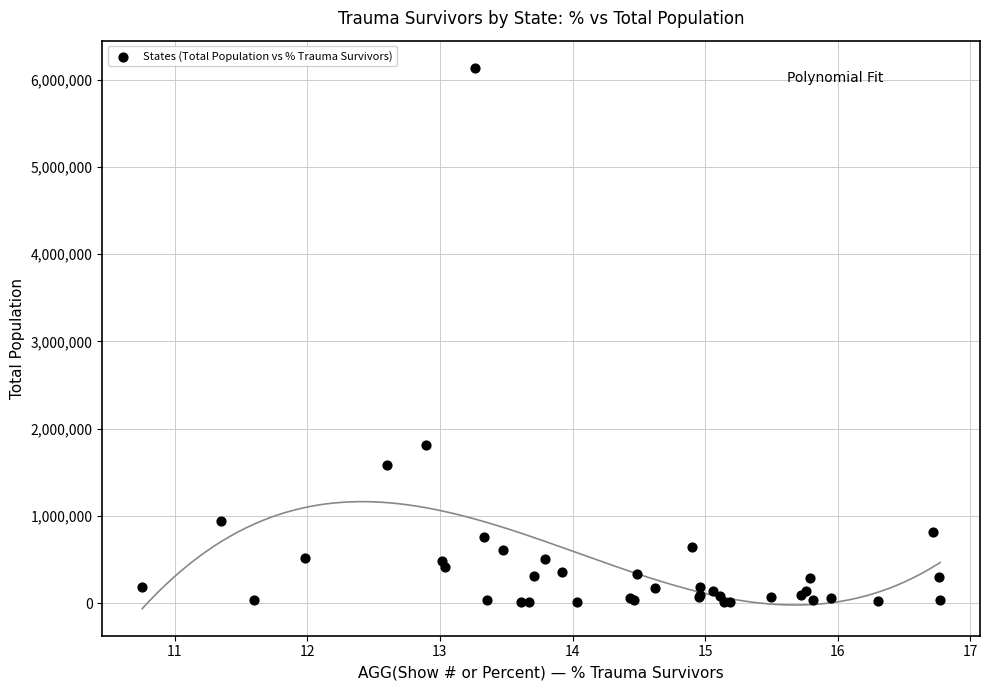

What Y value in the scatter plot is closest to 3074690?

1812286